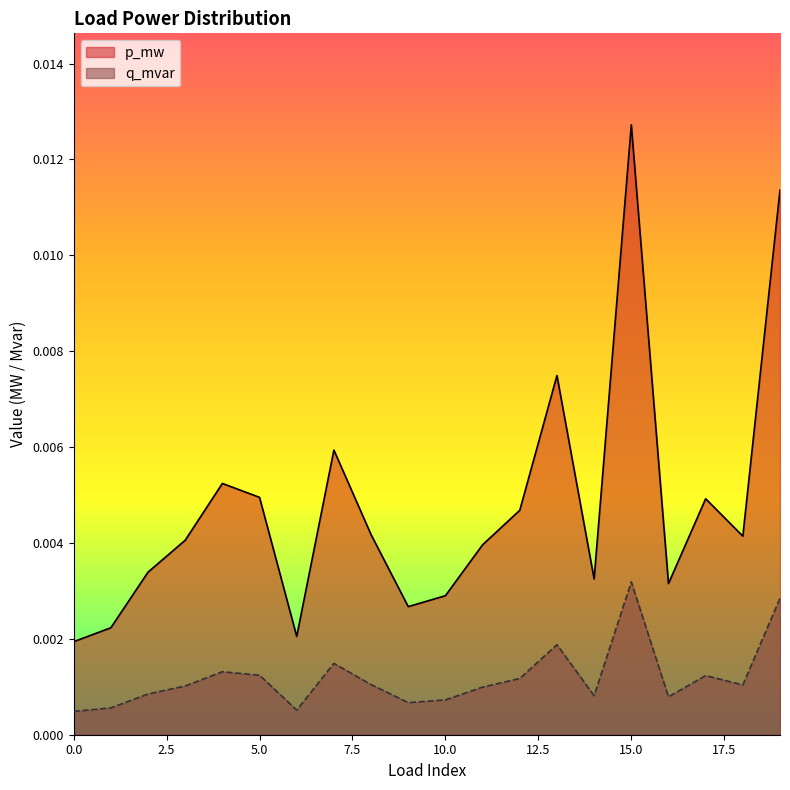

Rank the categories by p_mw value from highest to lowest.

15, 19, 13, 7, 4, 5, 17, 12, 8, 18, 3, 11, 2, 14, 16, 10, 9, 1, 6, 0